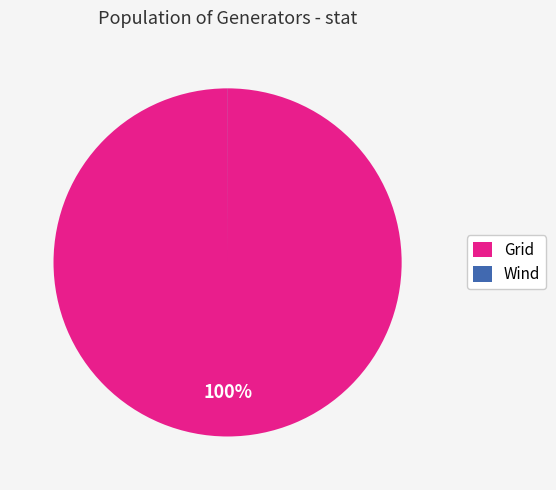

To the nearest percent, what is the difference between the largest and smallest slice percentages?

100%